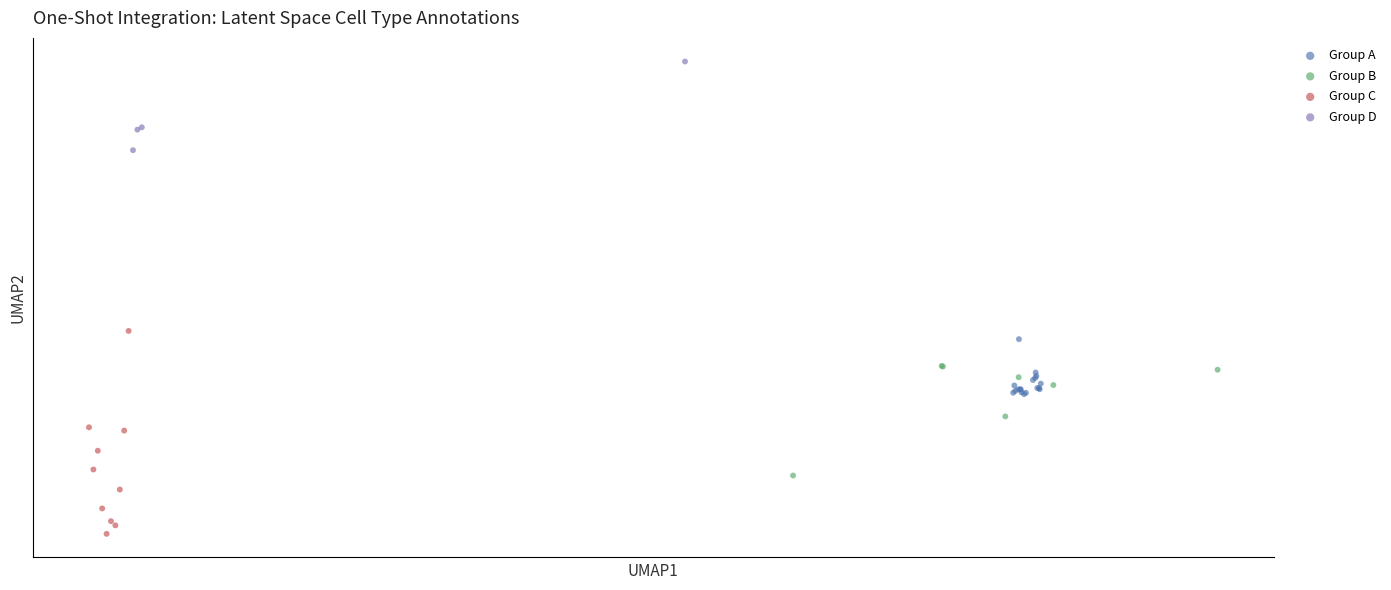

Which series contains the lowest Y value?

Group C